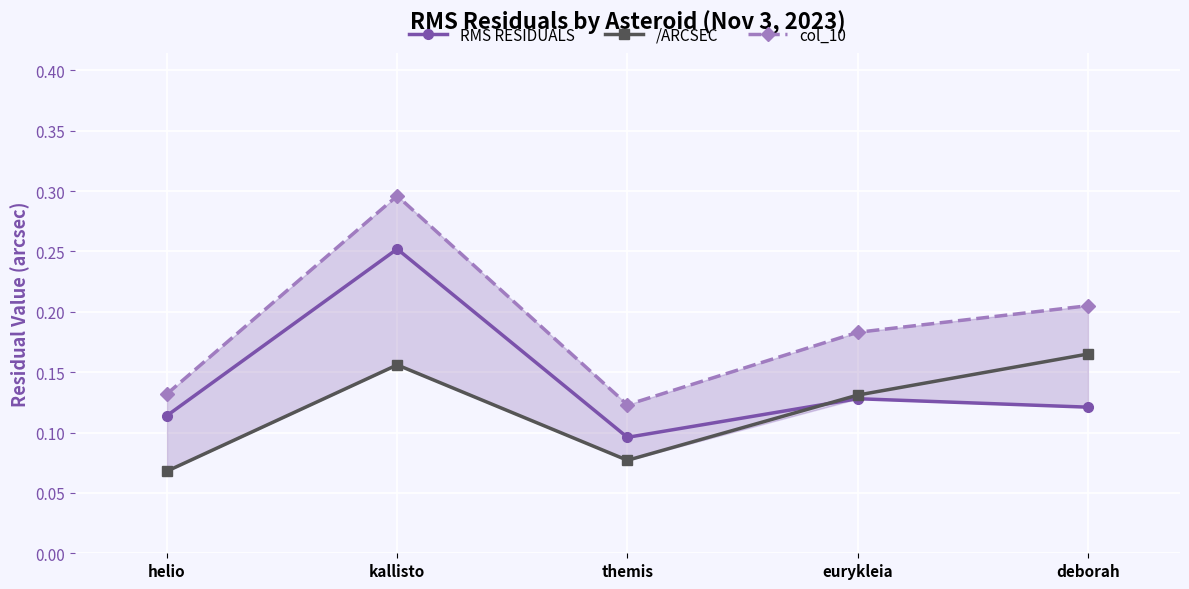

What is the difference between the maximum and minimum values in the /ARCSEC series?

0.1